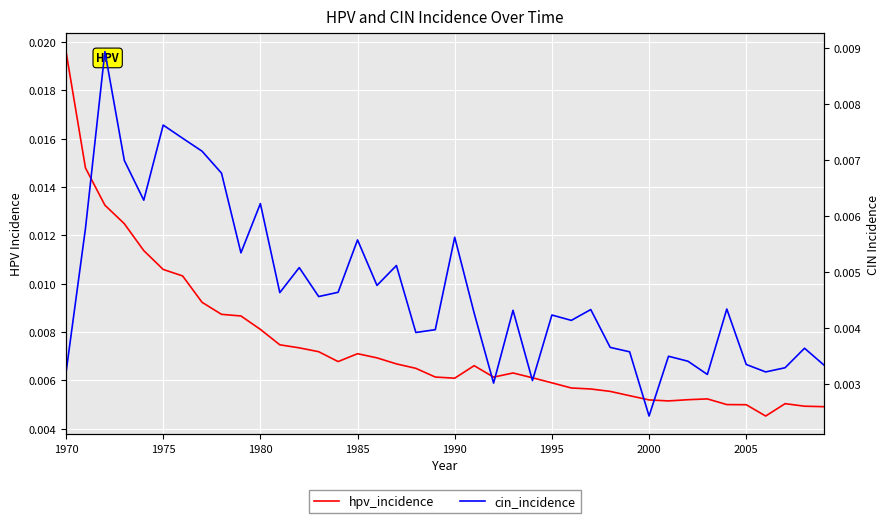

At which category is the sum across all series the highest?

1970